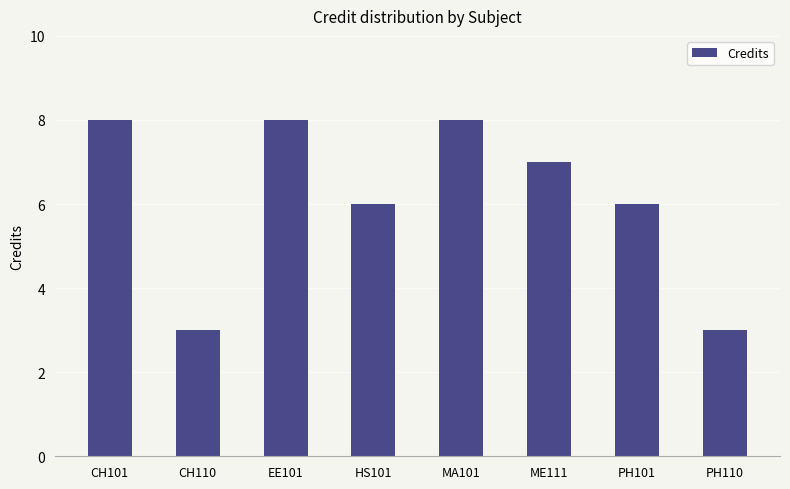

The value at ME111 is 7. True or false?

True